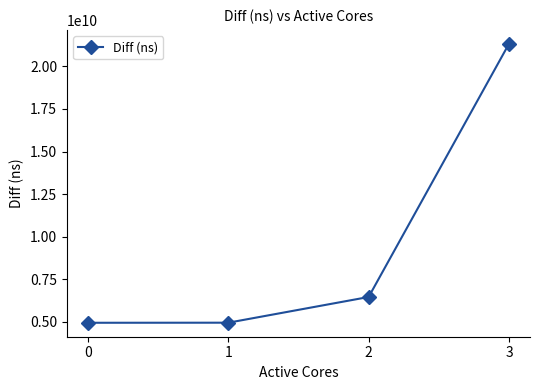

What is the value of the 4th point from the left?

21323227647